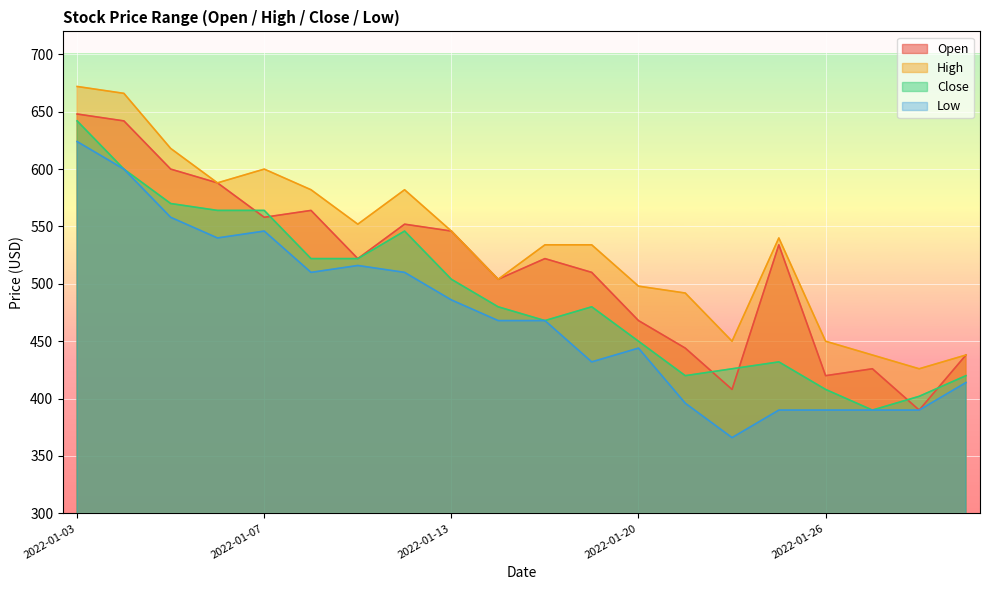

What is the approximate value of Close at 2022-01-20, to the nearest 5?

450